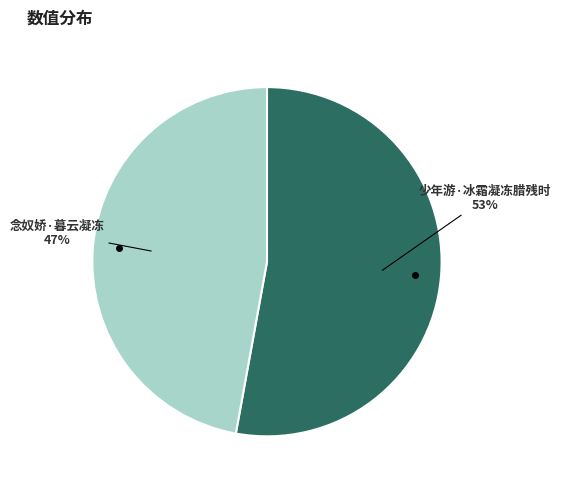

Does any single category account for the majority?

Yes